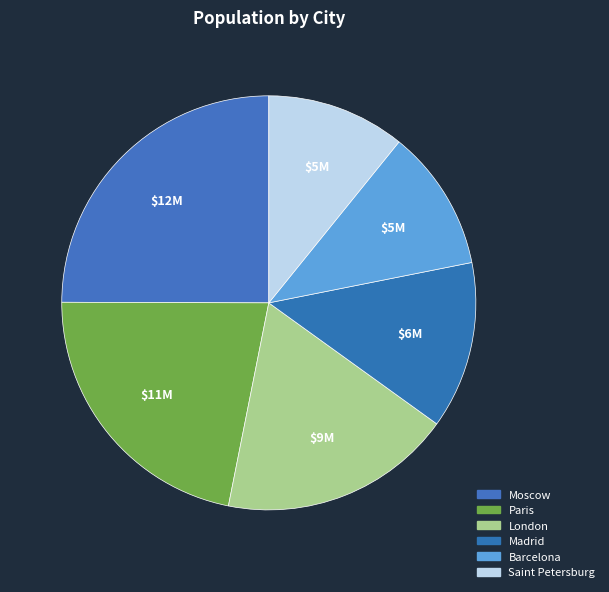

What is the smallest slice in the pie chart?

Saint Petersburg